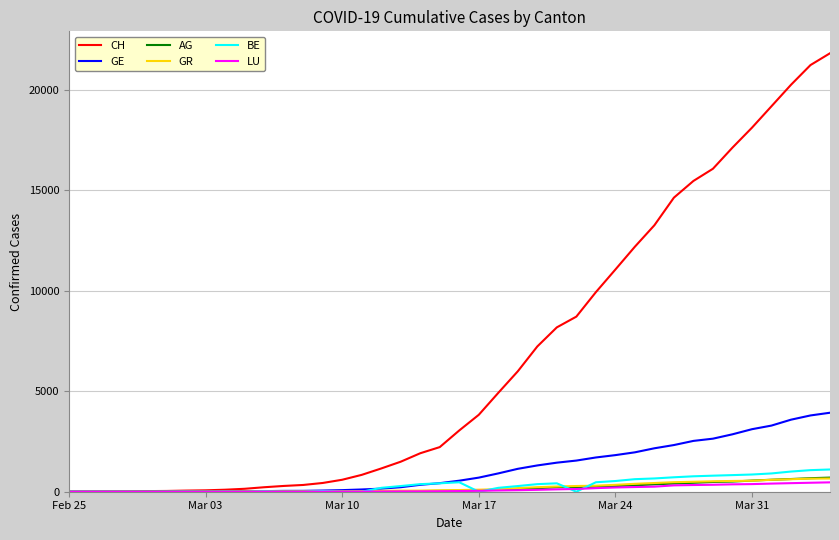

Which series has the largest total across all categories?

CH